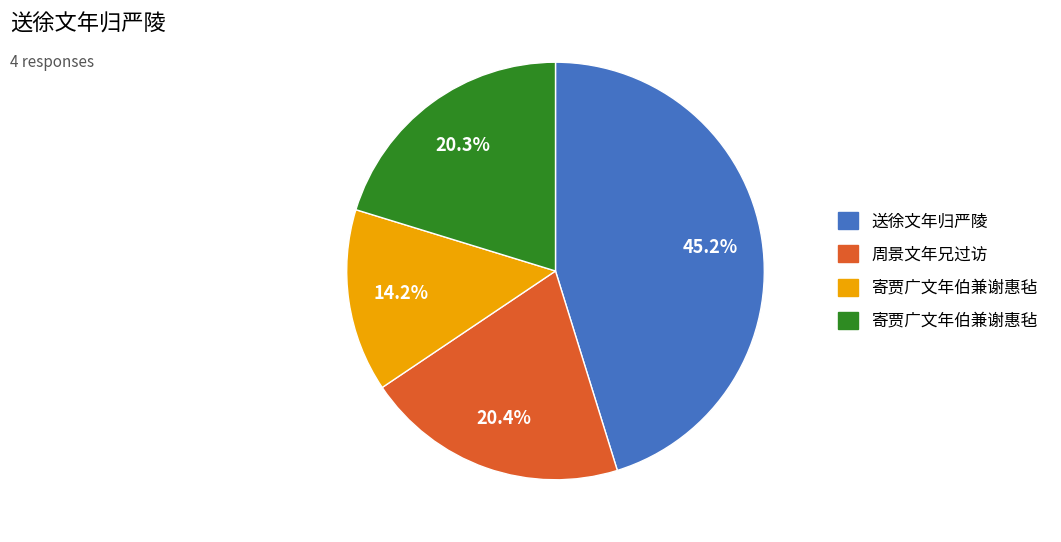

Is there any slice that represents more than half of the pie?

No